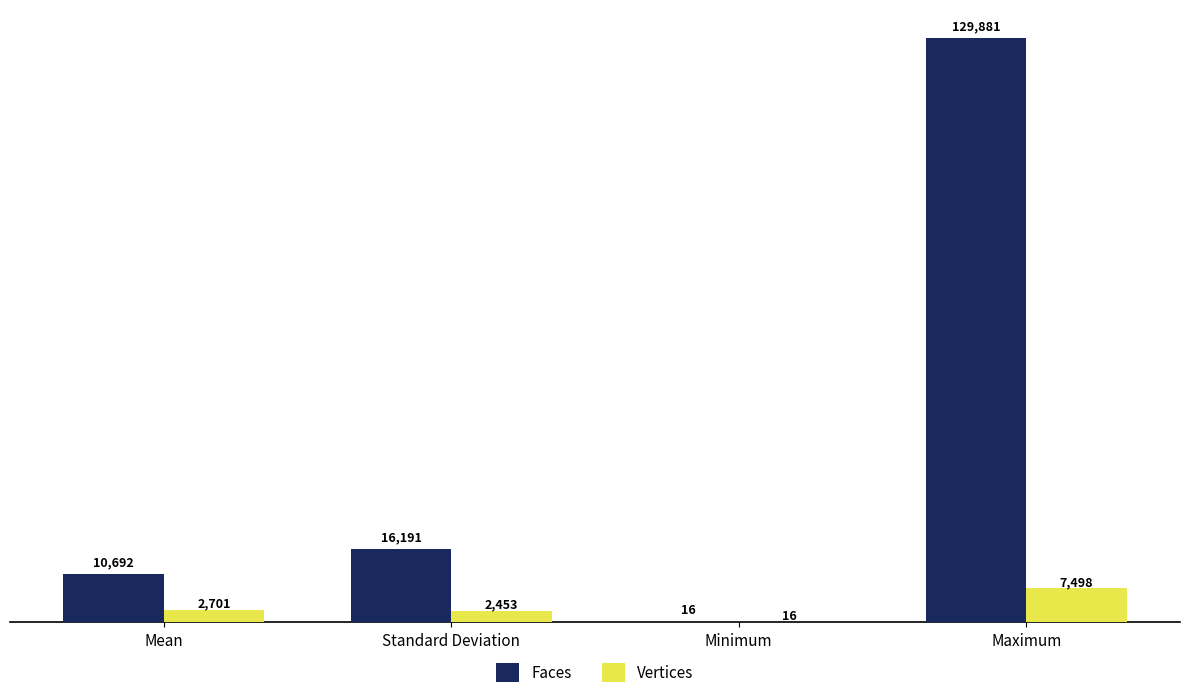

Which series has the largest total across all categories?

Faces